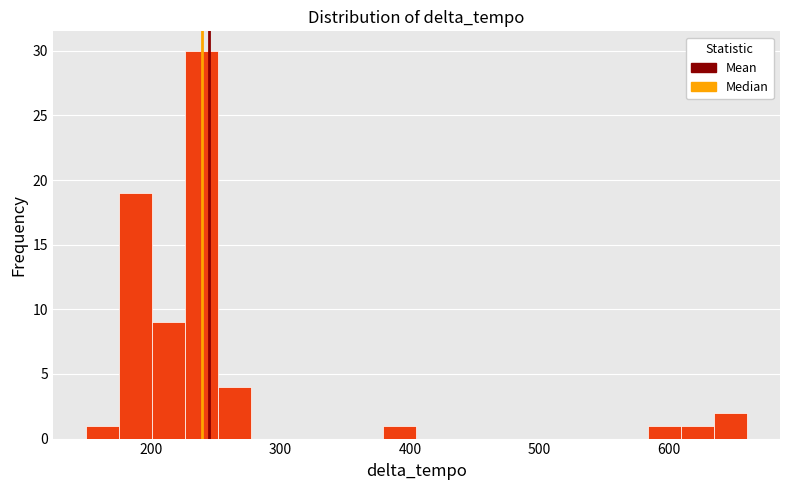

Around what value on the x-axis is the tallest bar? Give the approximate position of its centre, as read against the axis.

240